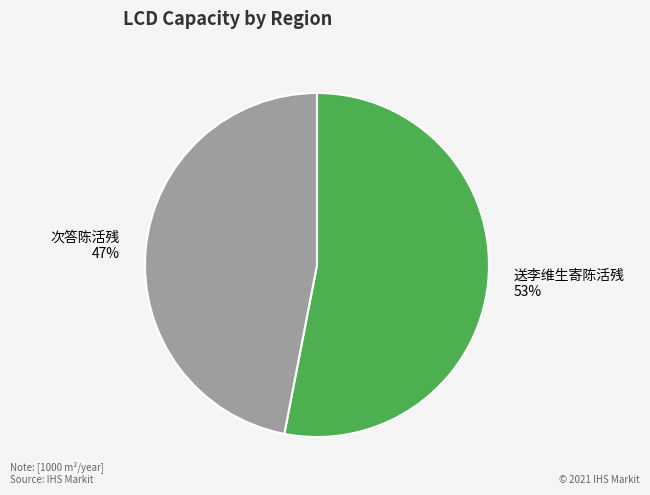

Does 送李维生寄陈活残 account for over 50% of the chart?

Yes